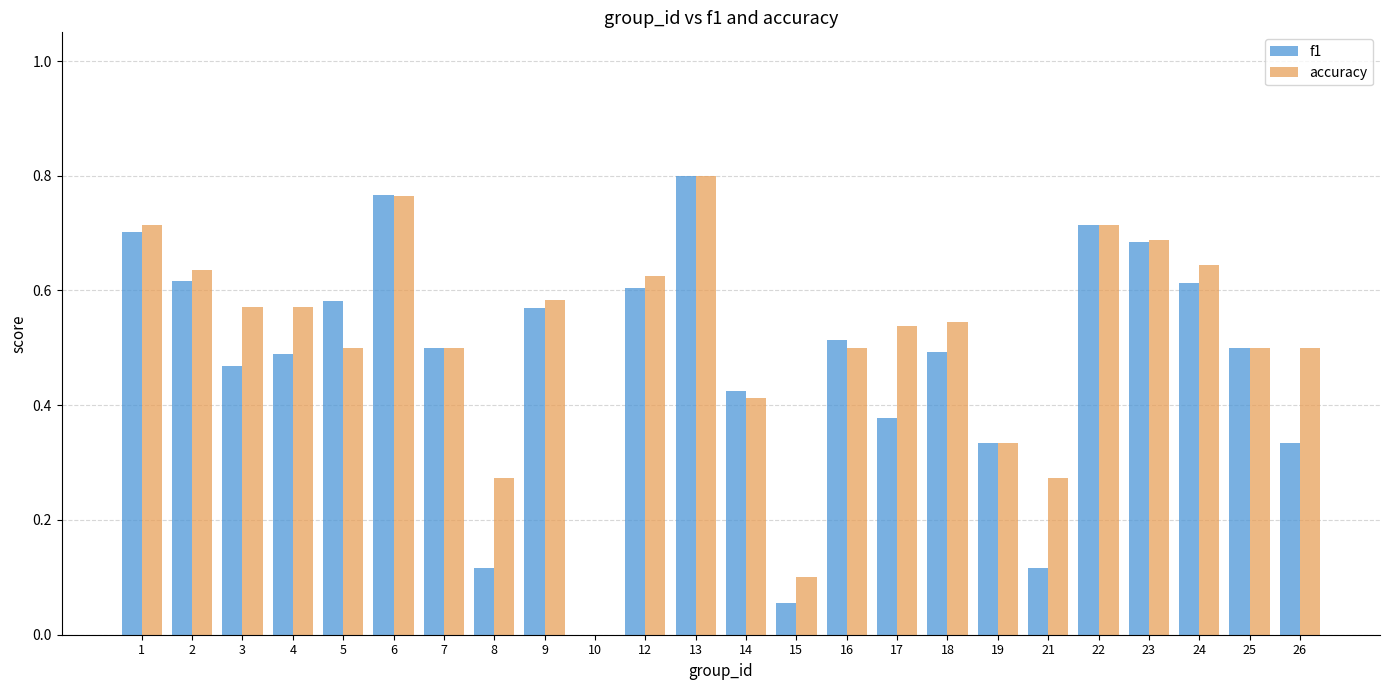

At which category is the sum across all series the highest?

13